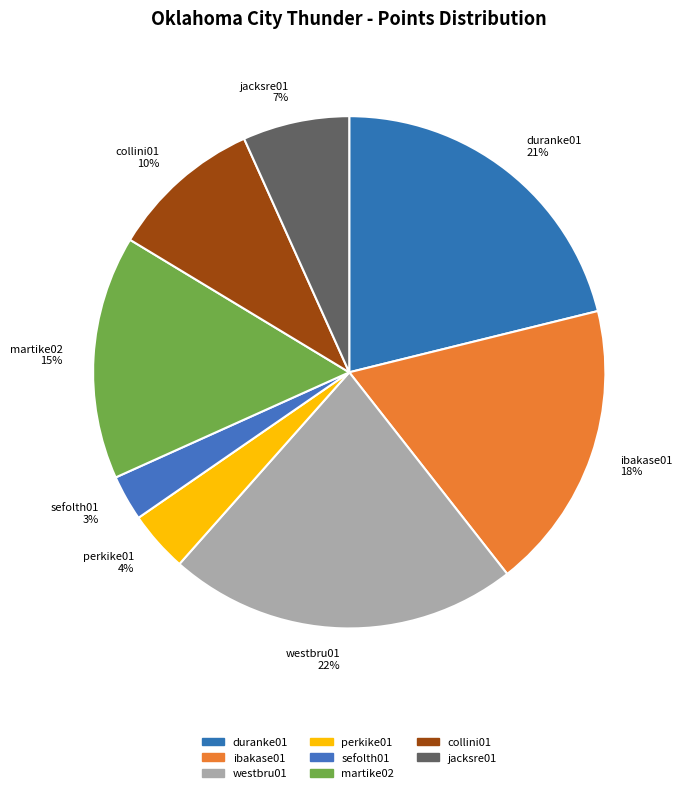

Do duranke01 21% and collini01 10% together represent more than half of the pie?

No